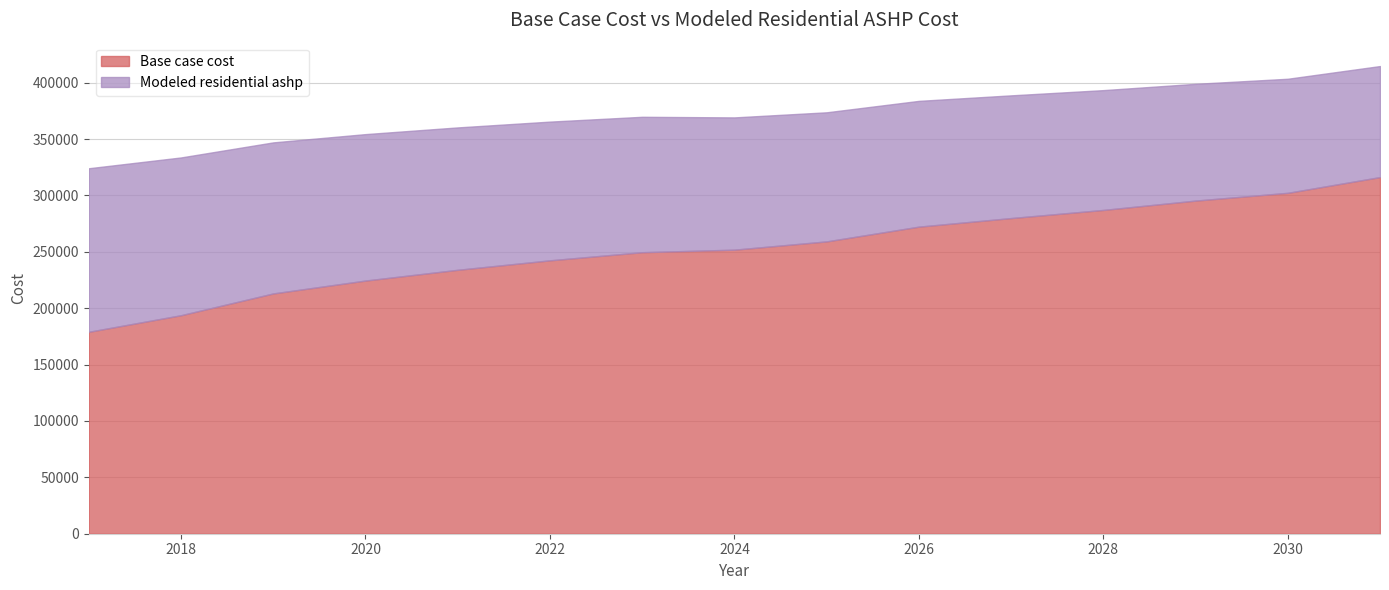

Reading left to right, extract all data points from this chart.

Base case cost: 2017=179054.6	2018=193756.8	2019=213071.5	2020=224489.9	2021=234020.3	2022=242422.8	2023=249623.7	2024=251872.5	2025=259212.8	2026=272291.1	2027=279893.8	2028=287104.1	2029=295394.4	2030=302278.0	2031=316242.0
Modeled residential ashp: 2017=324065.0	2018=333647.2	2019=347005.4	2020=354328.0	2021=360272.6	2022=365418.0	2023=369688.9	2024=369153.8	2025=373674.9	2026=383807.6	2027=388696.7	2028=393334.4	2029=398921.8	2030=403421.0	2031=414688.3